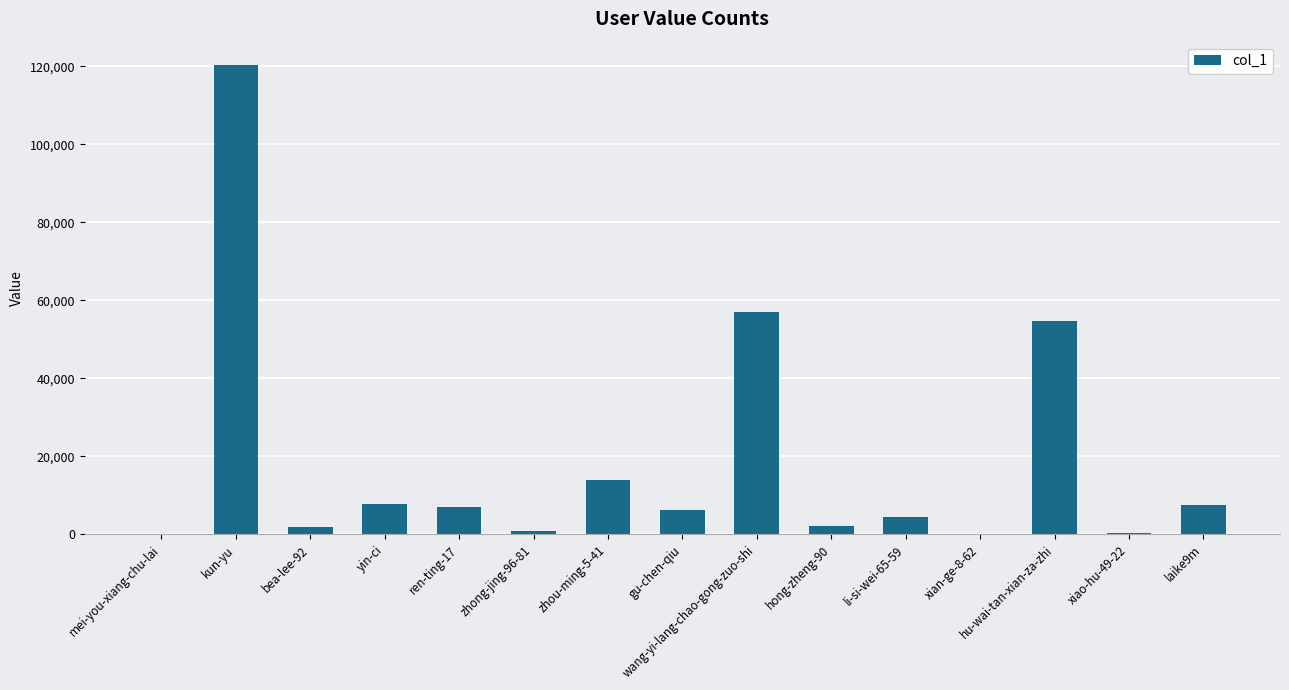

Count the number of categories in the chart.

15